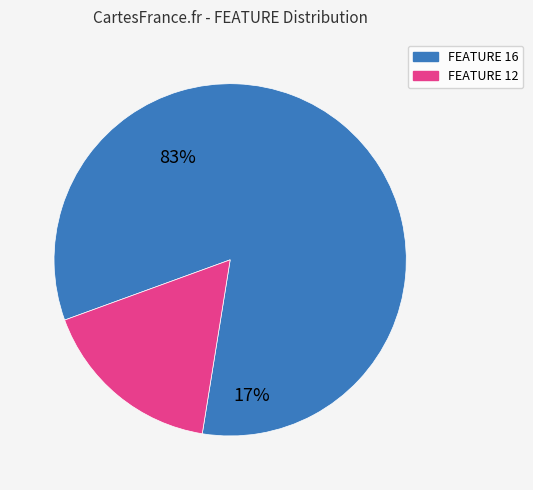

How many slices are in this pie chart?

2